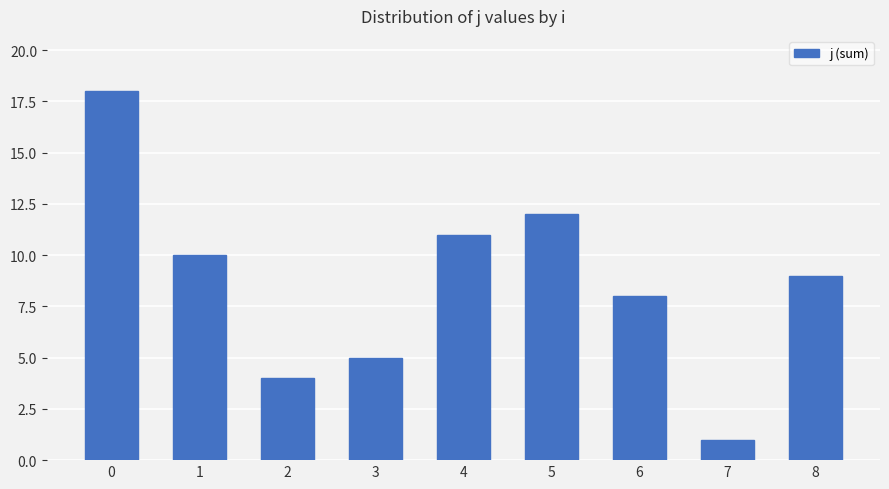

What is the value of the 4th bar from the left?

5